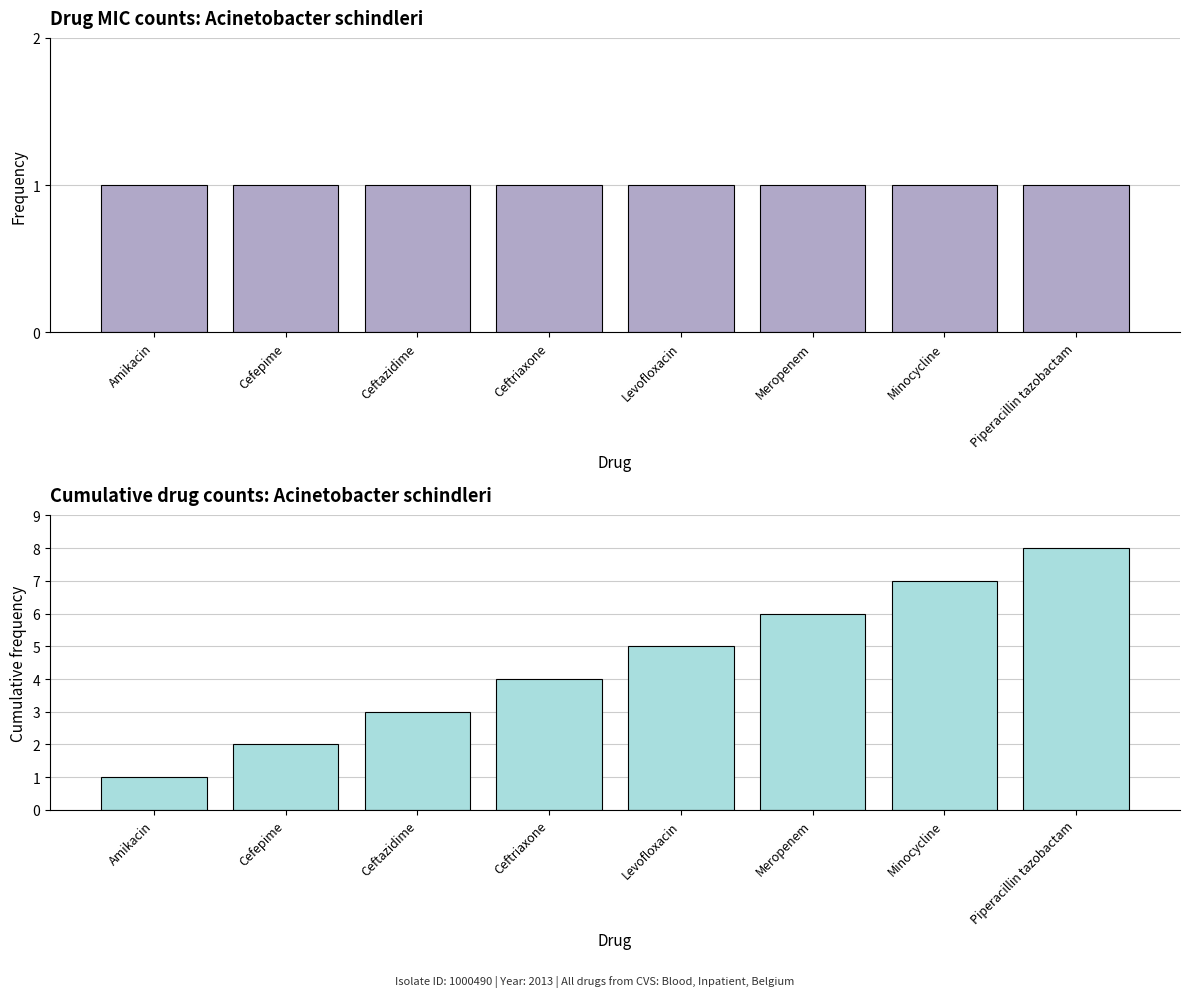

How many bars are there in total?

16